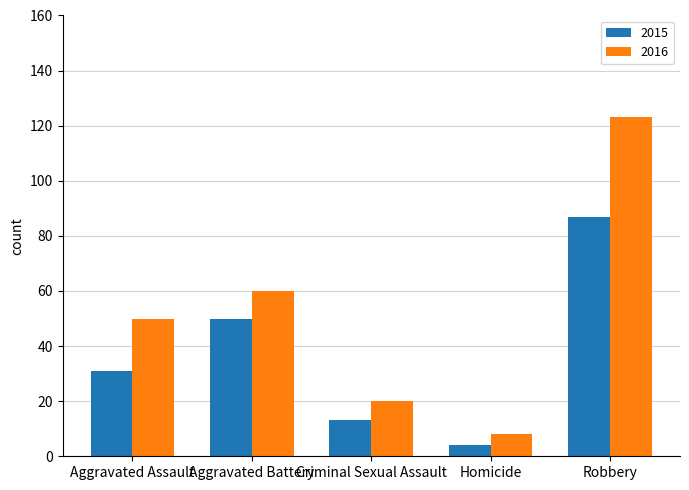

Between Aggravated Assault and Homicide, which series saw the biggest shift?

2016